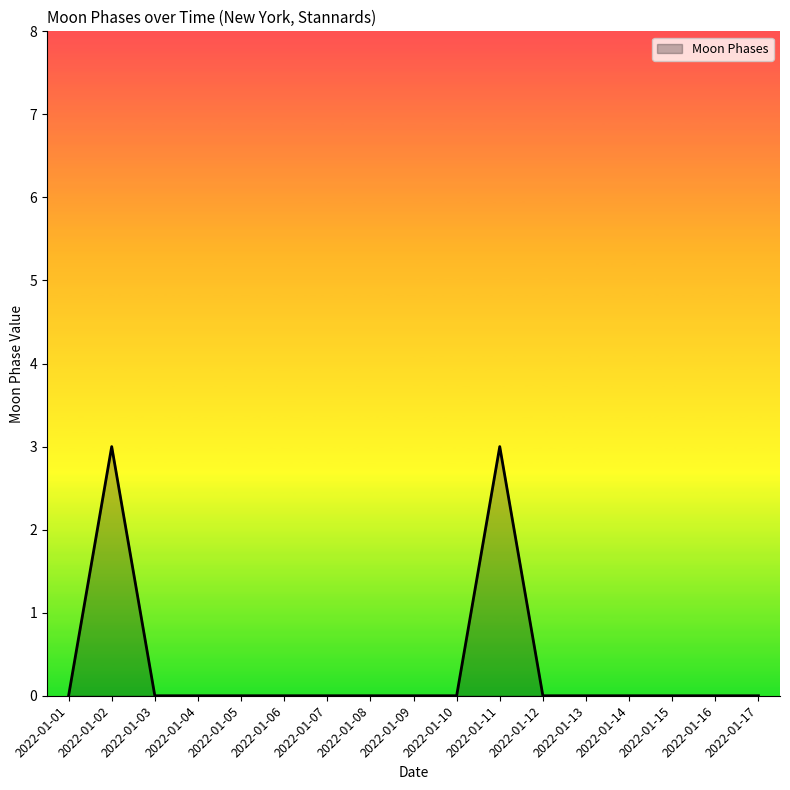

Is it true that the value at 2022-01-10 is -1?

False